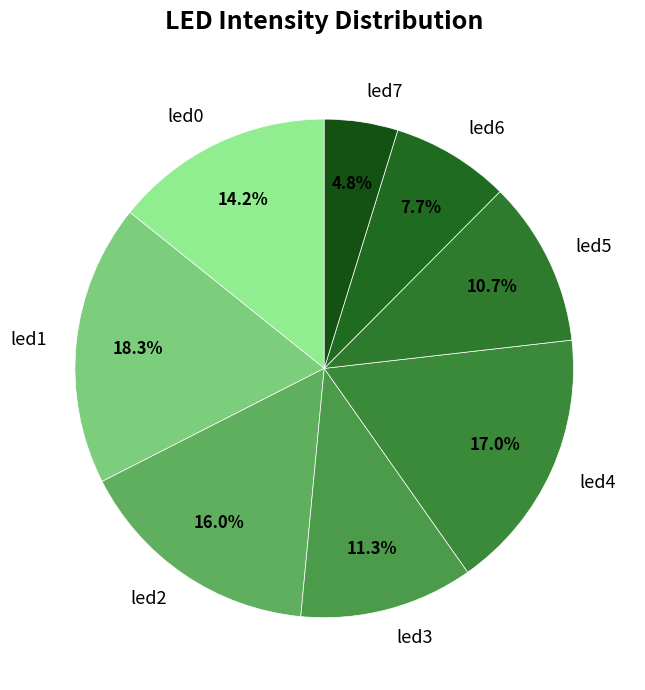

What is the total percentage of led7 and led4?

21.8%